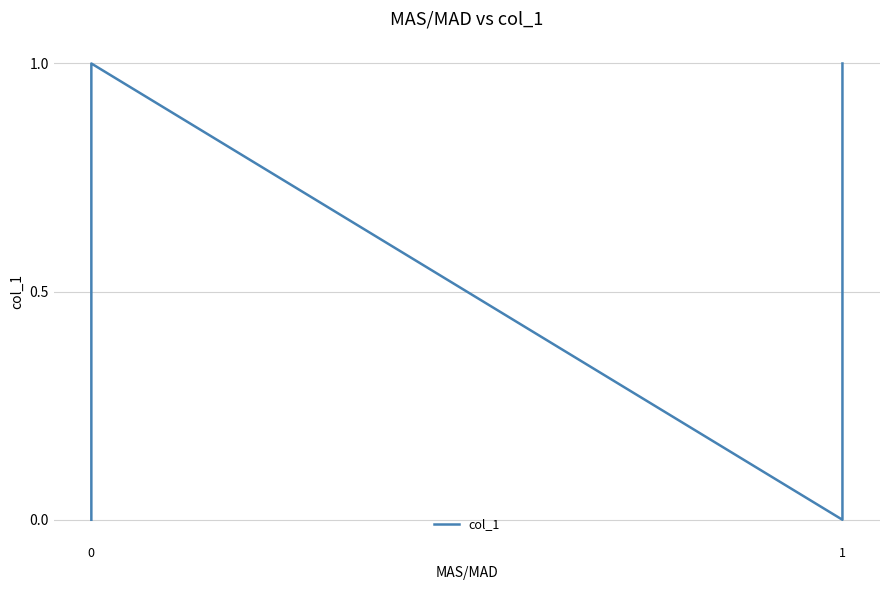

How many values are below 1?

2